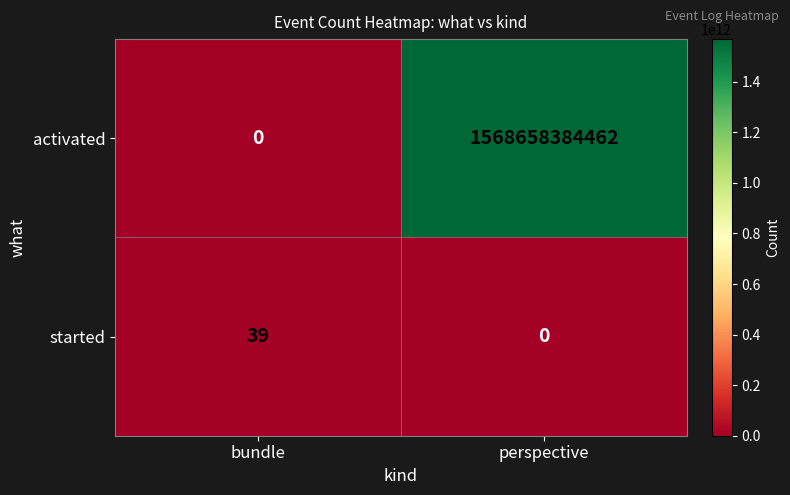

What is the difference between the highest and lowest values at perspective?

1568658384462